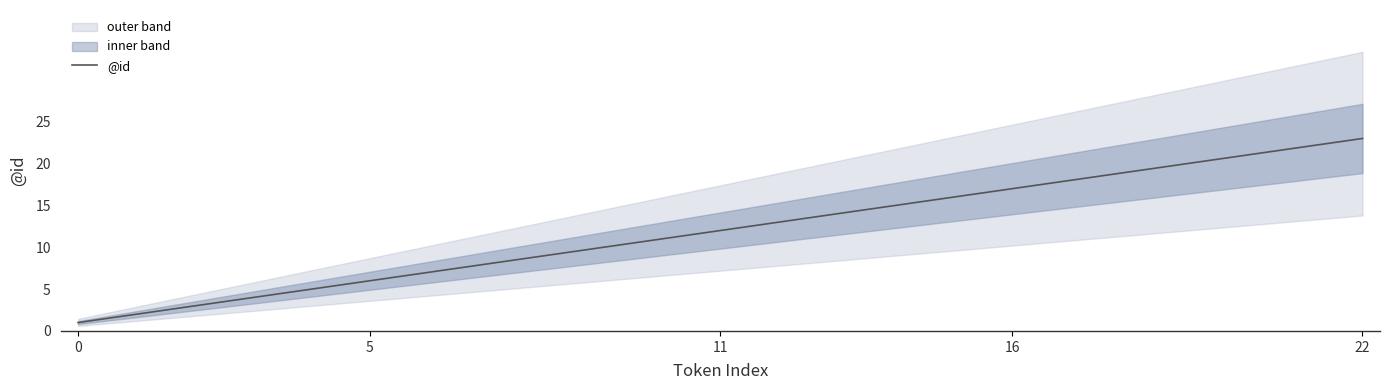

Which label corresponds to the largest value in the chart?

22